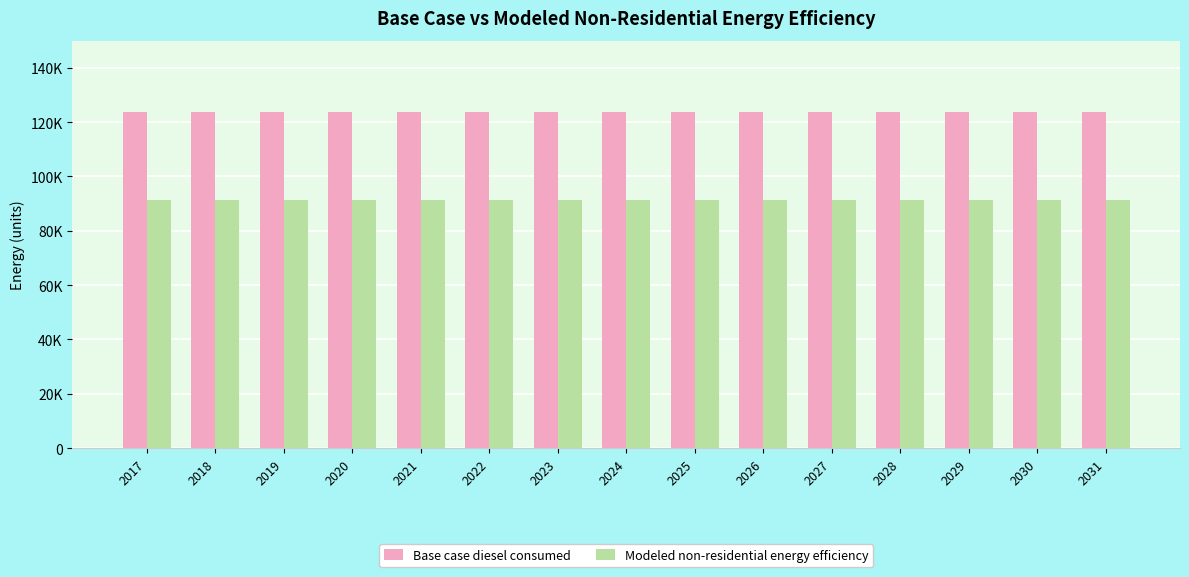

Which series changed the most between 2021 and 2025?

Base case diesel consumed